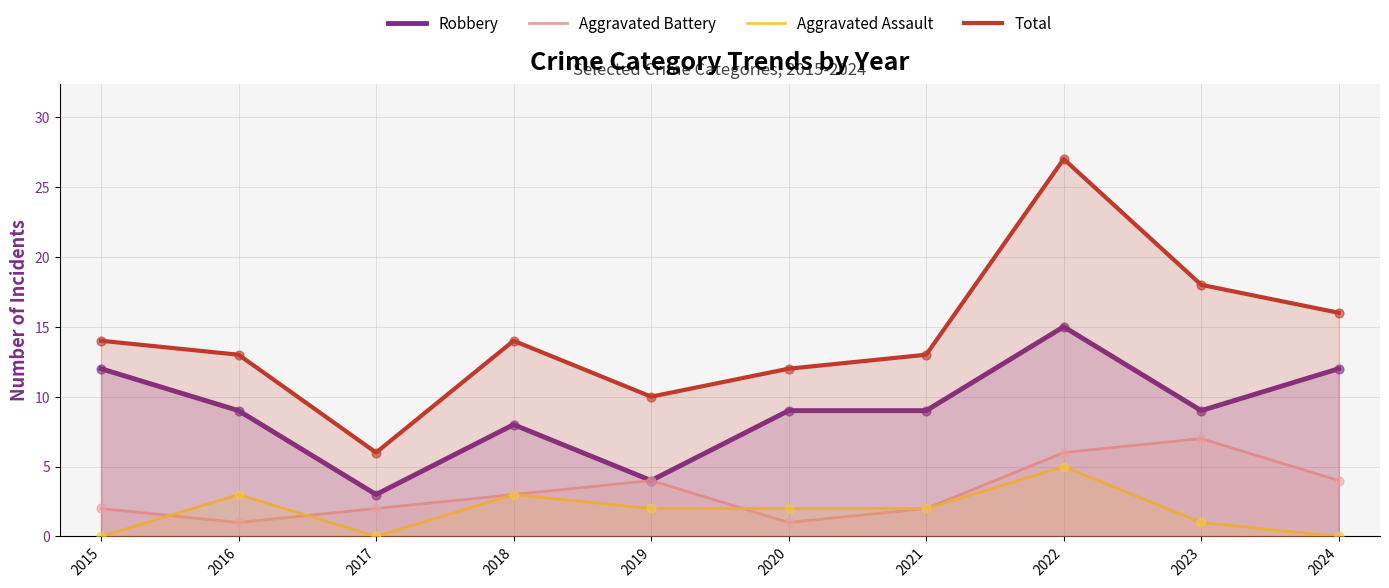

Which series has the widest spread of Y values?

Total